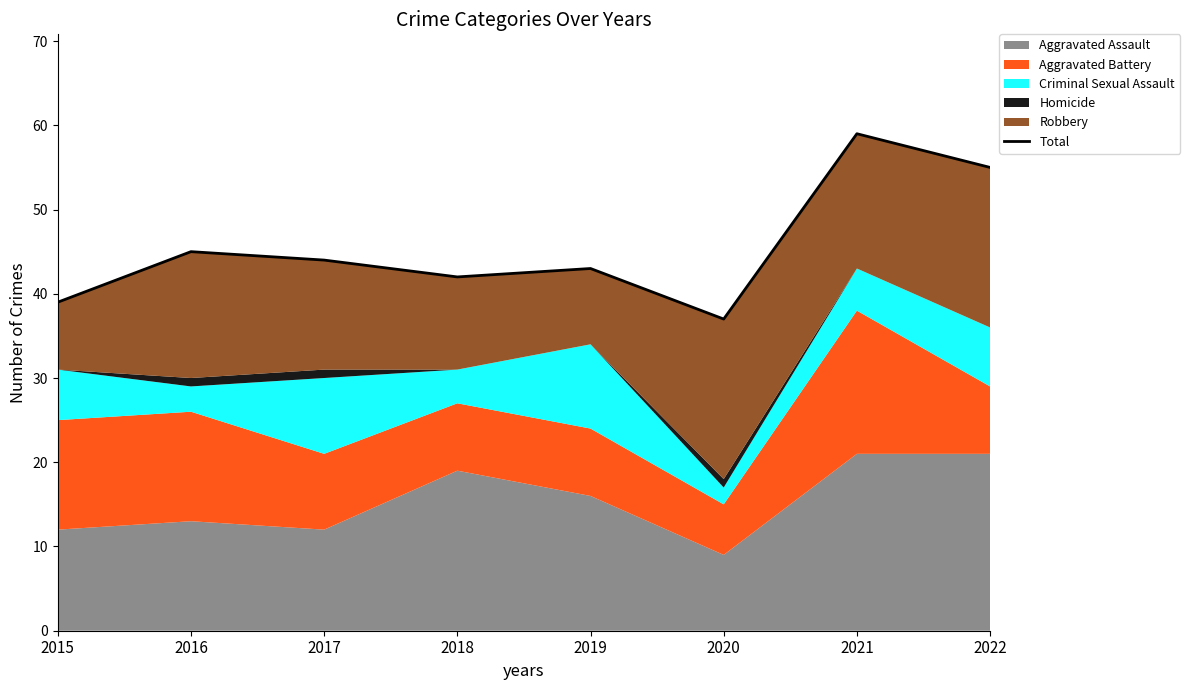

Which label corresponds to the smallest value in the chart?

2020